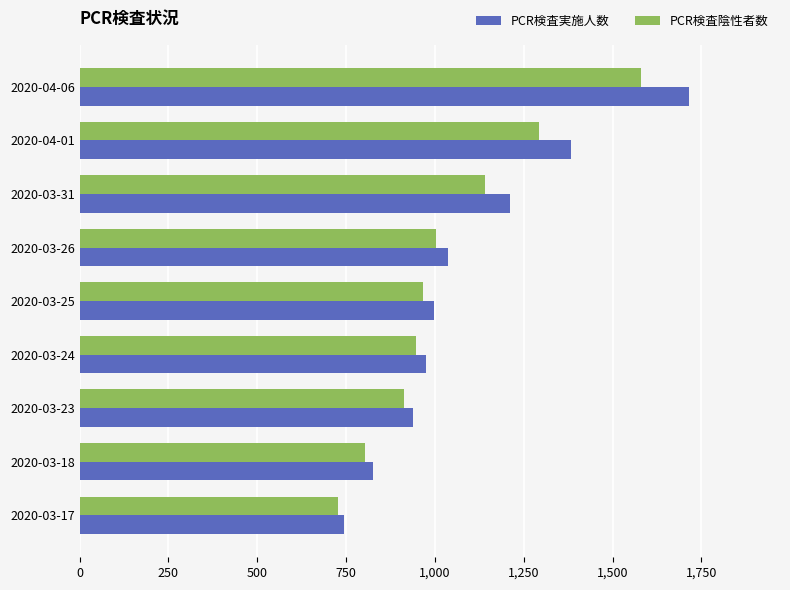

Which category has the highest value across all series?

2020-04-06